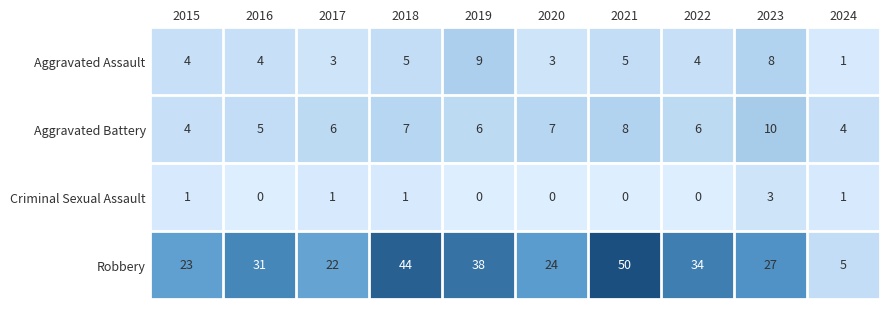

Which series has the largest total across all categories?

Robbery